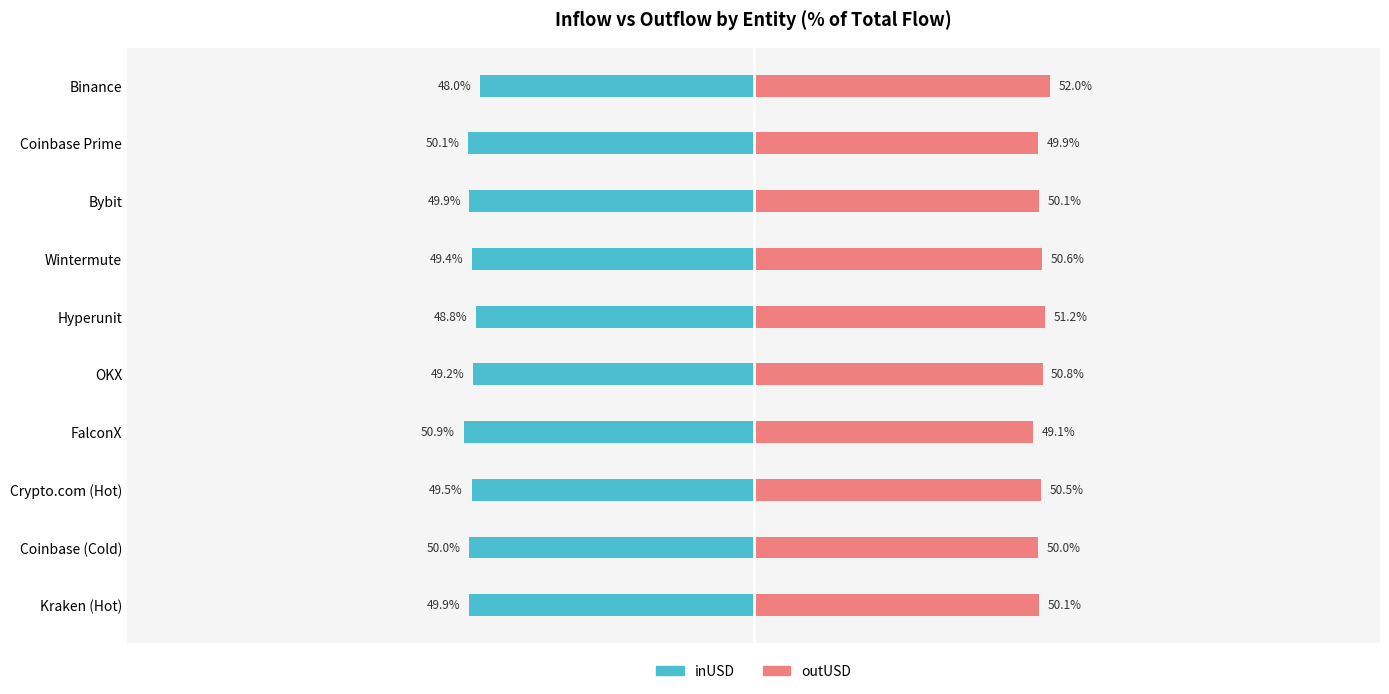

What is the difference between the inUSD values at Hyperunit and Crypto.com (Hot)?

0.8